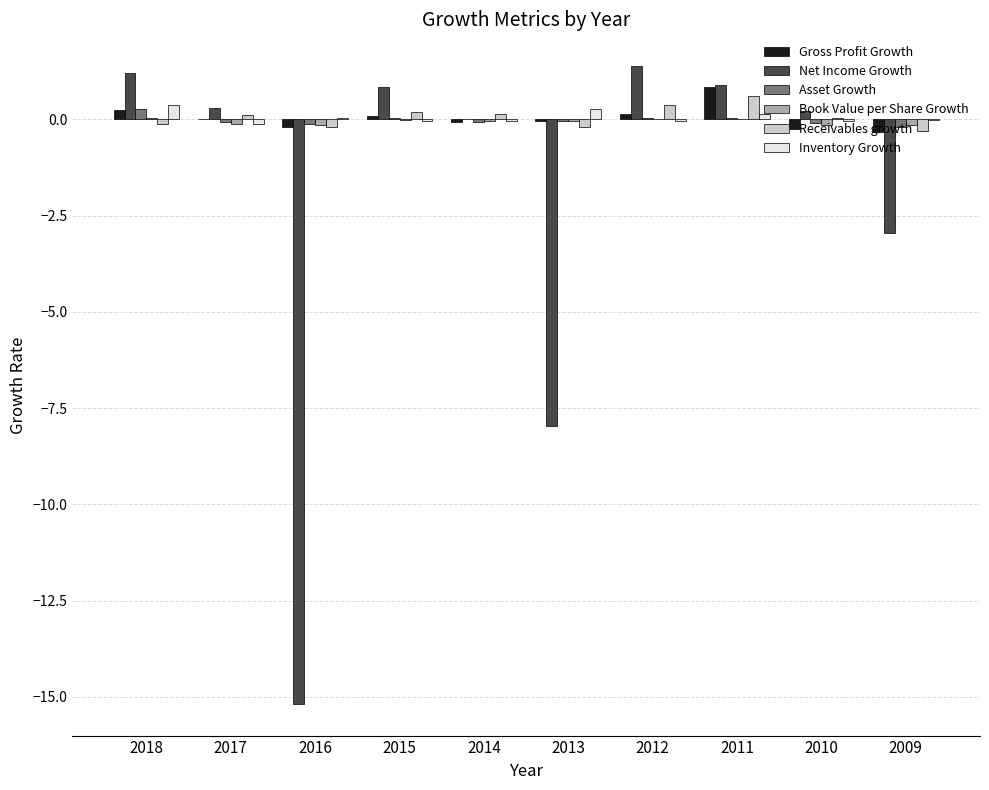

Which label corresponds to the largest value in the chart?

2012